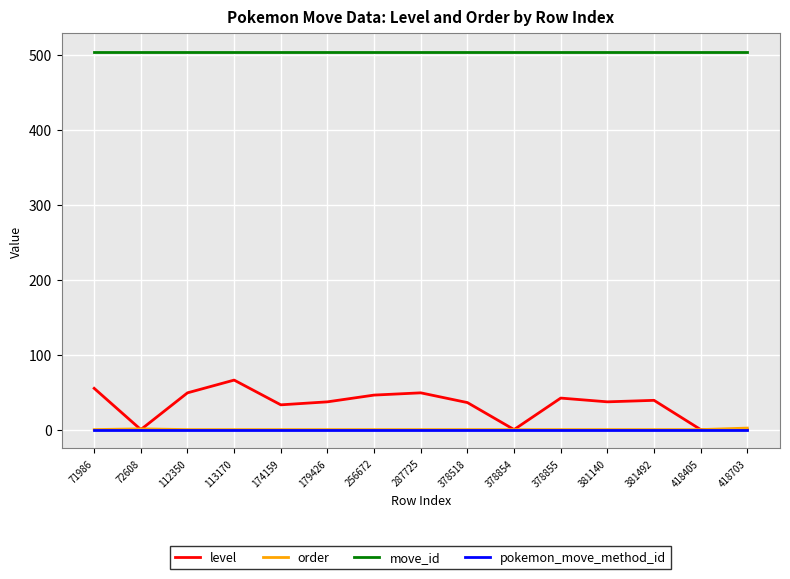

What are all the series names shown in the legend?

level, order, move_id, pokemon_move_method_id